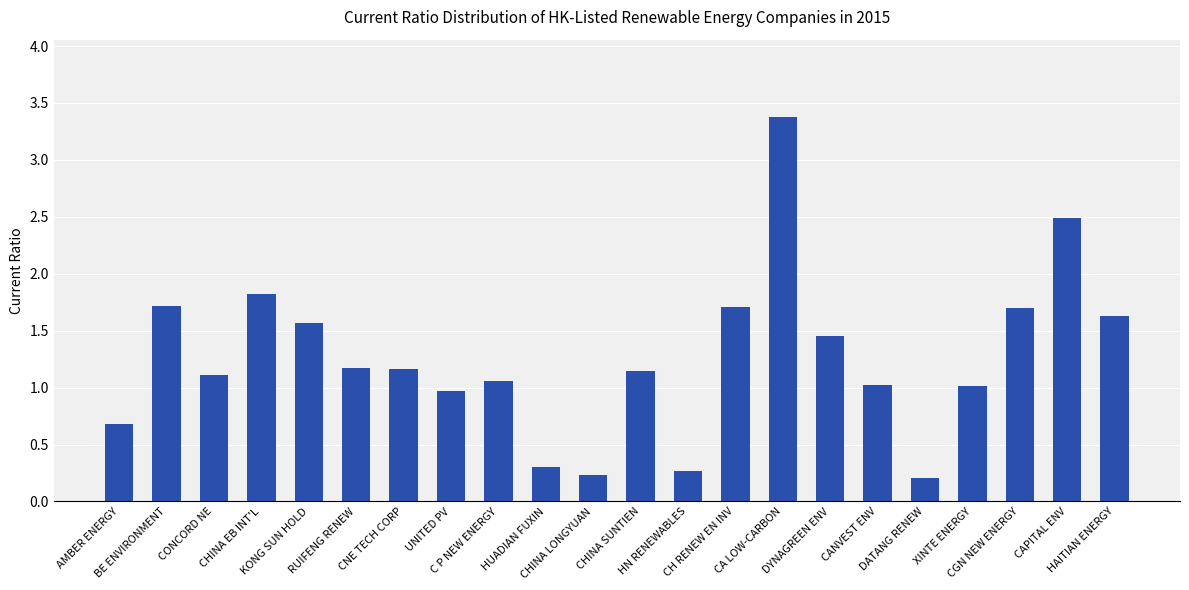

What is the label of the 14th bar from the left?

CH RENEW EN INV